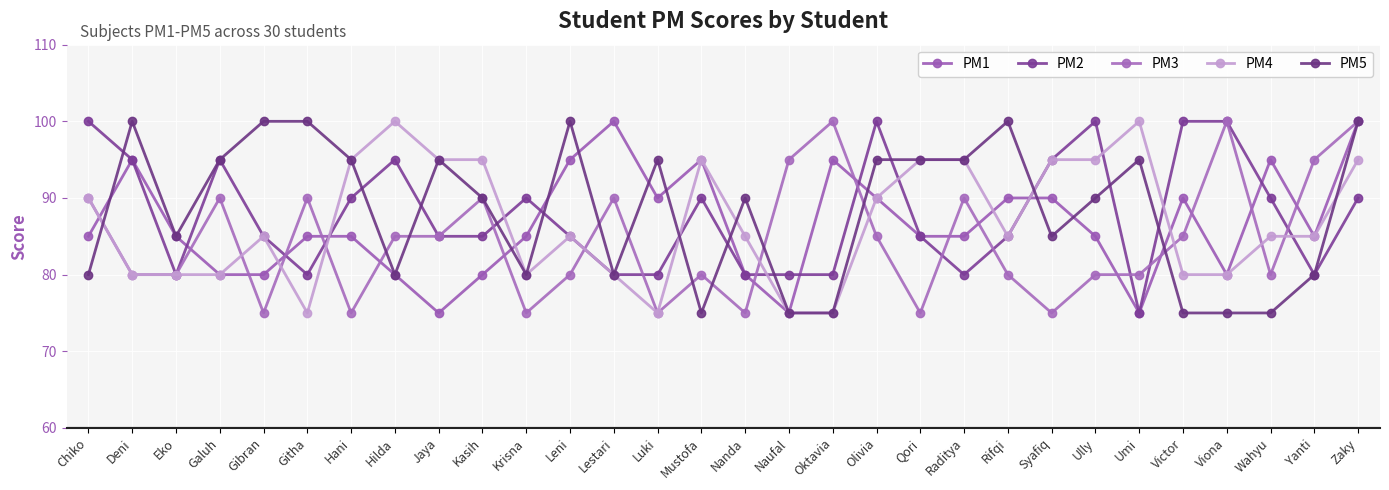

What position from the left is Gibran?

5